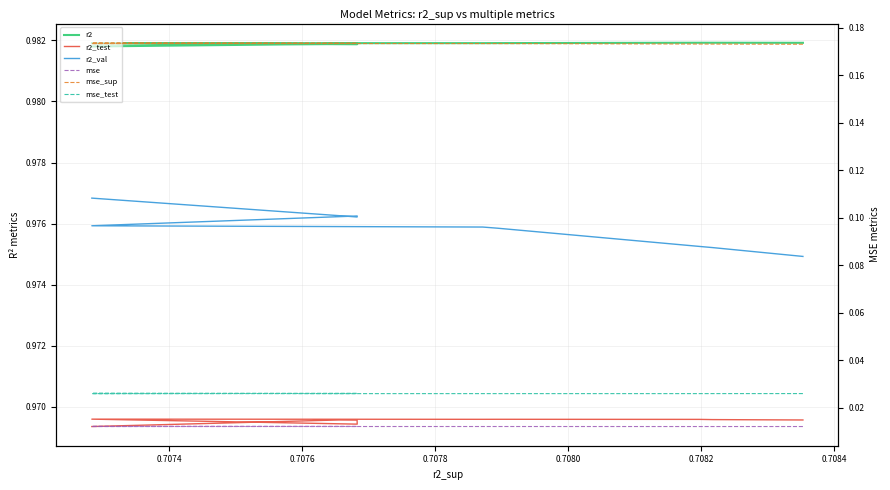

True or false: r2_test and mse_sup intersect in this chart.

False